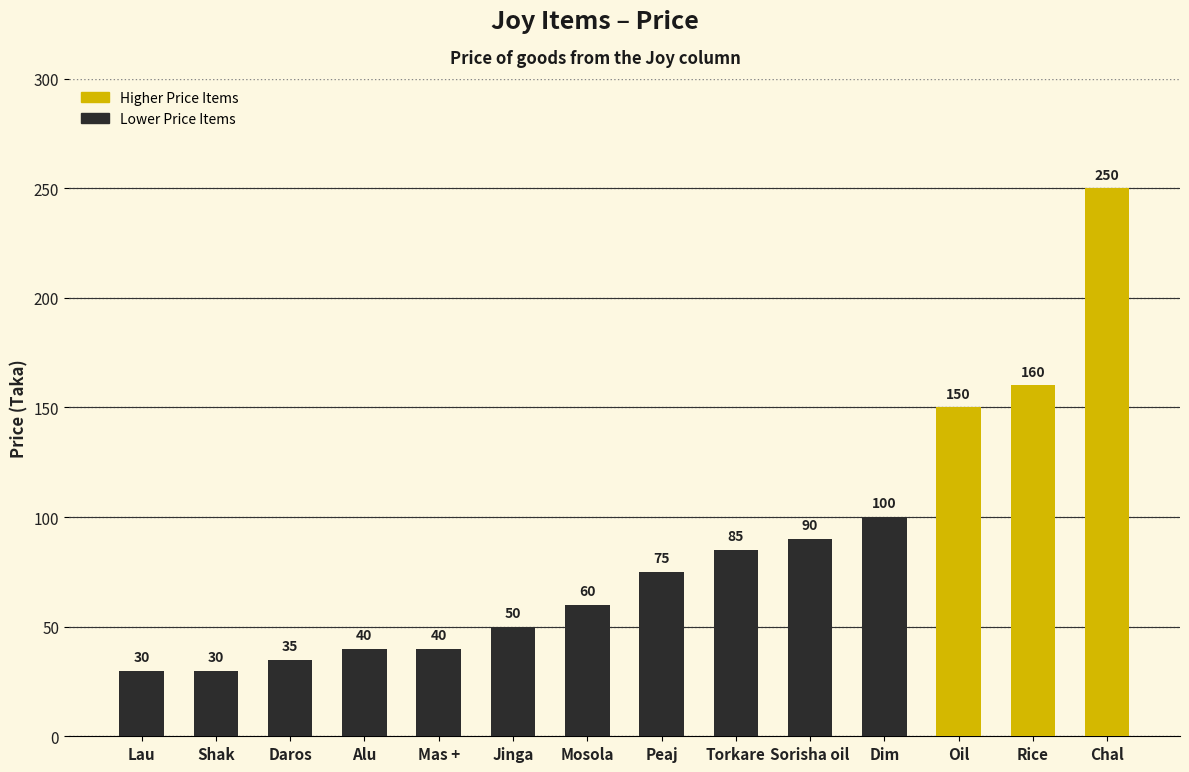

What is the ratio of the value at Dim to the value at Jinga?

2.0